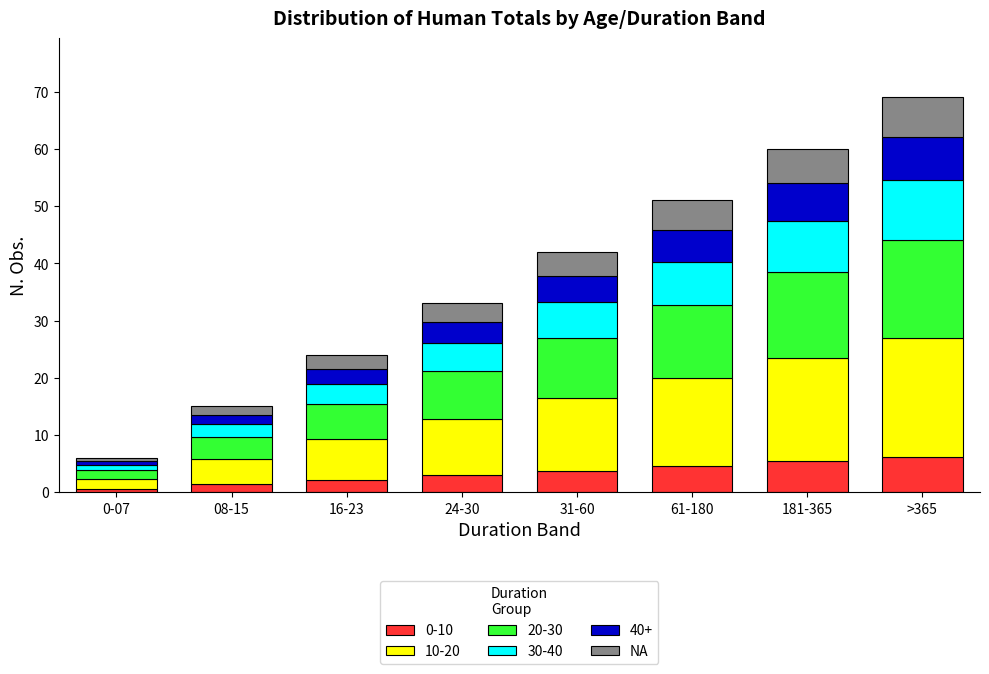

The 0-10 series shows 2.2 at 16-23. True or false?

True